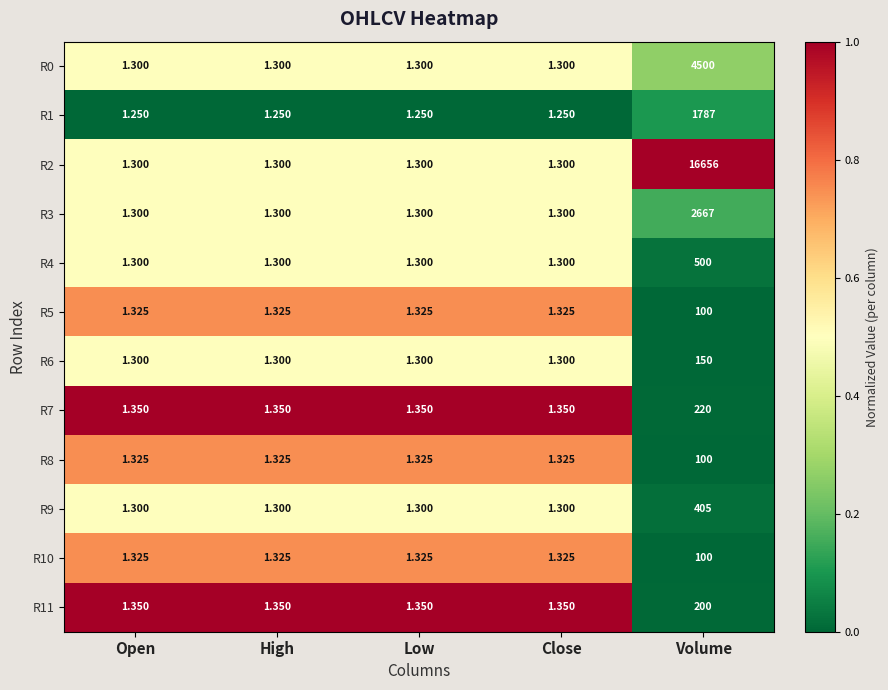

Count the number of categories in the chart.

5